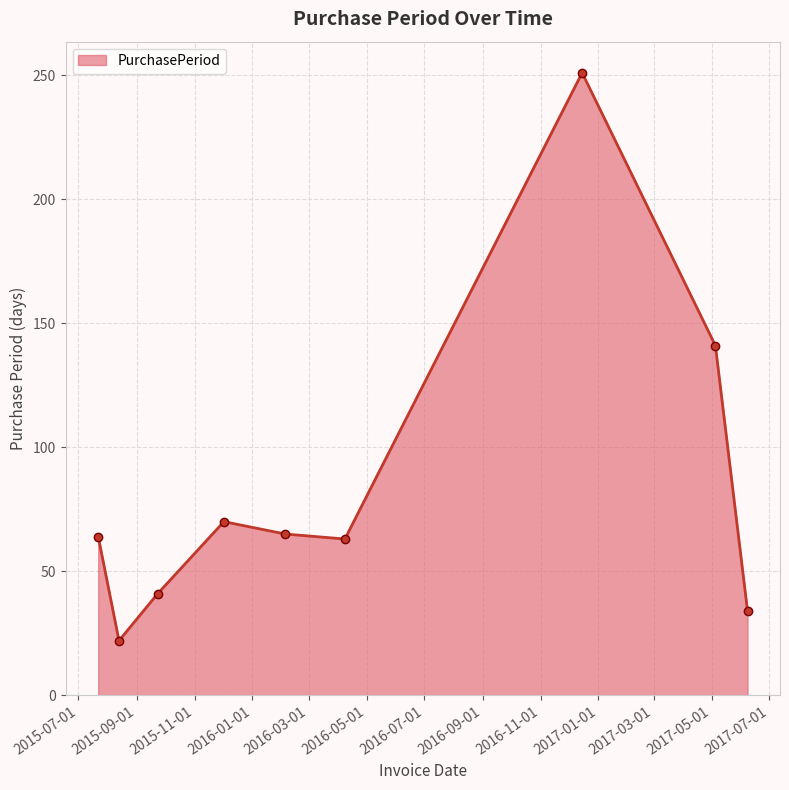

What is the value of the 4th point from the left?

70